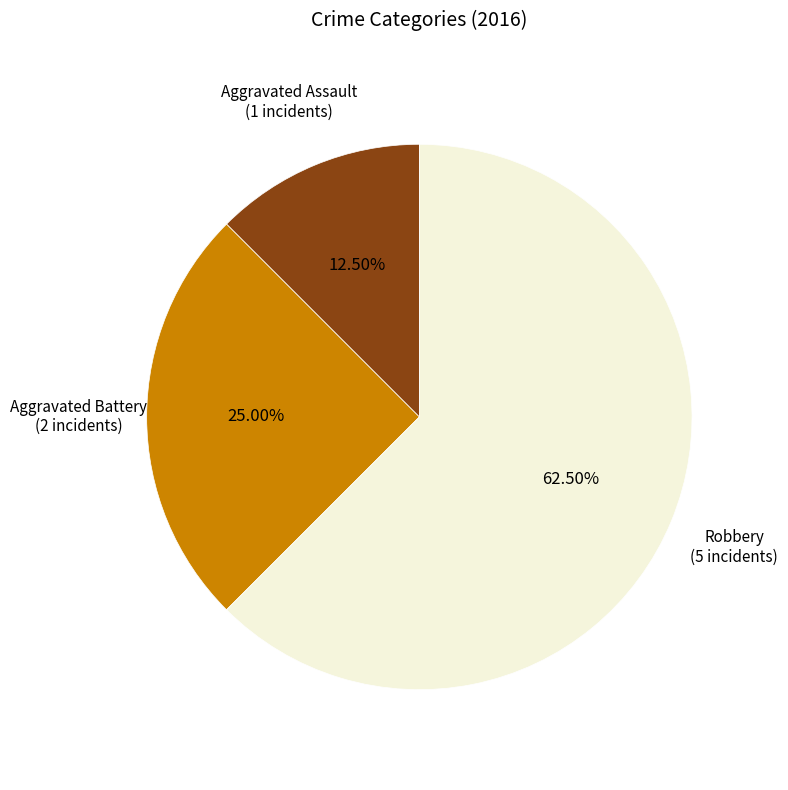

To the nearest percent, what is the difference between the largest and smallest slice percentages?

50%